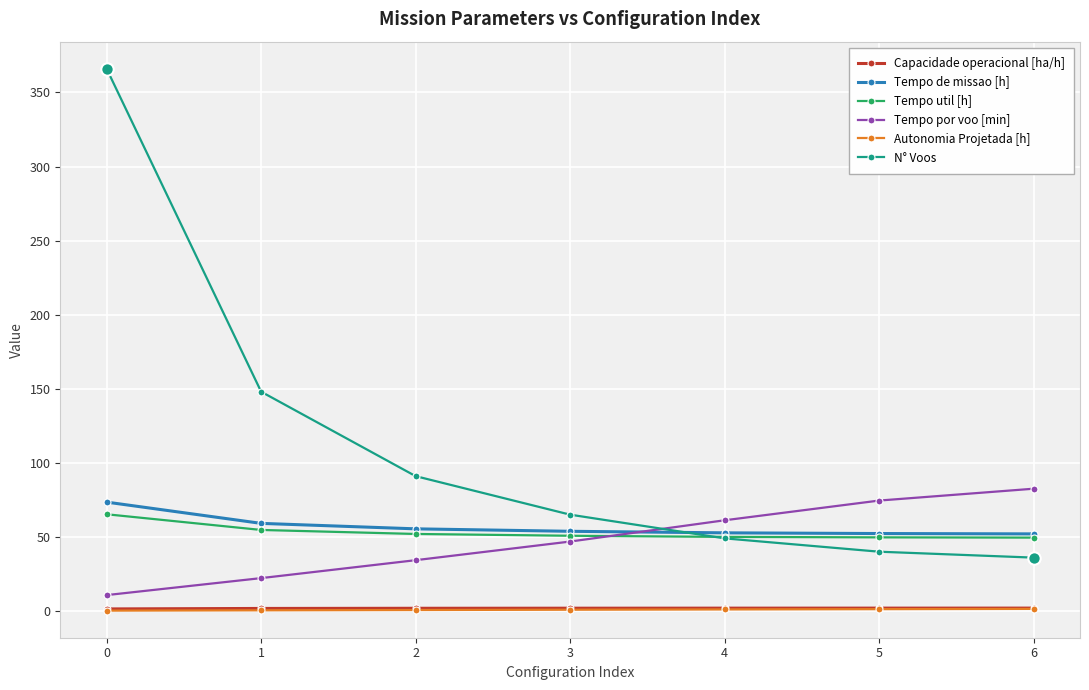

At how many categories does at least one series exceed 229?

1